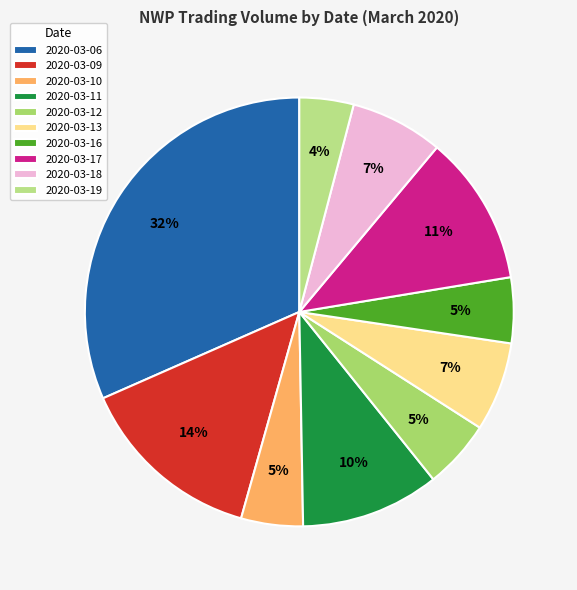

To the nearest percent, what is the difference between the largest and smallest slice percentages?

28%